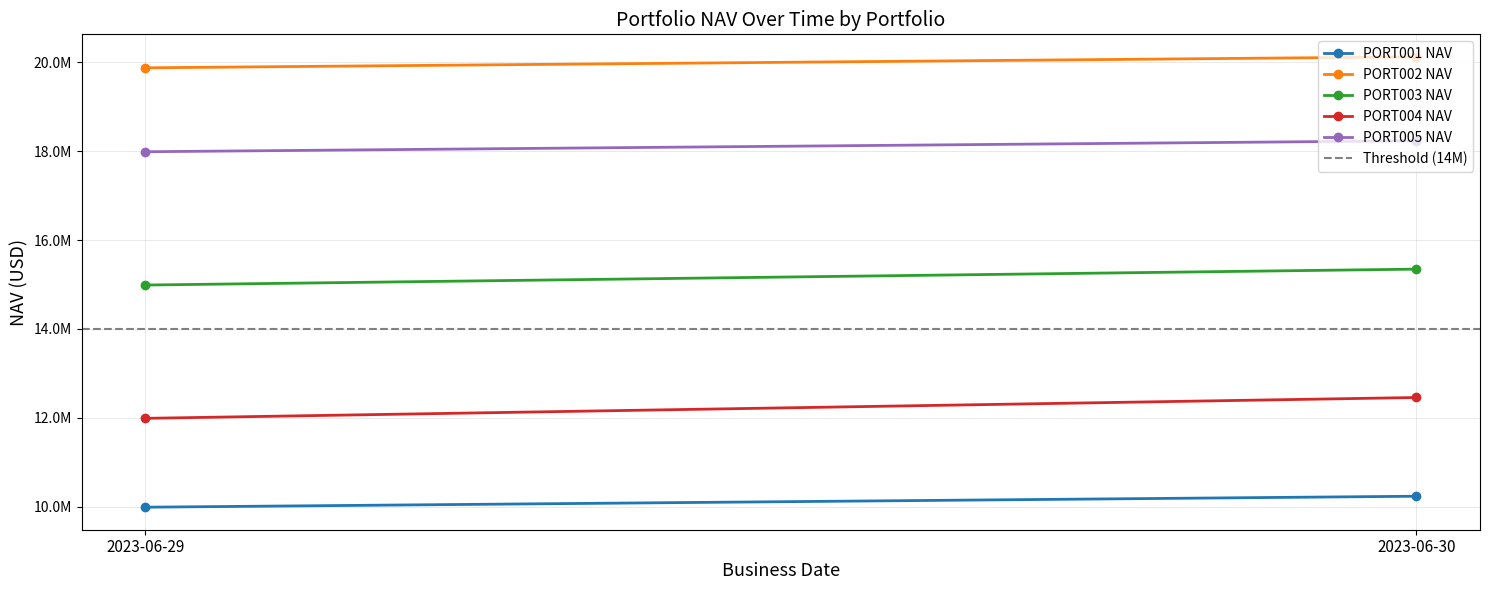

What is the value of the PORT001 NAV point at the 1st from the left?

9987654.3